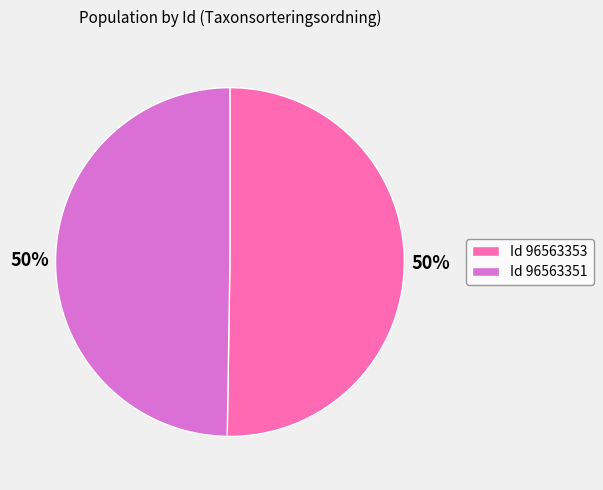

Approximately how many times larger is the value at Id 96563353 compared to Id 96563351?

1.0